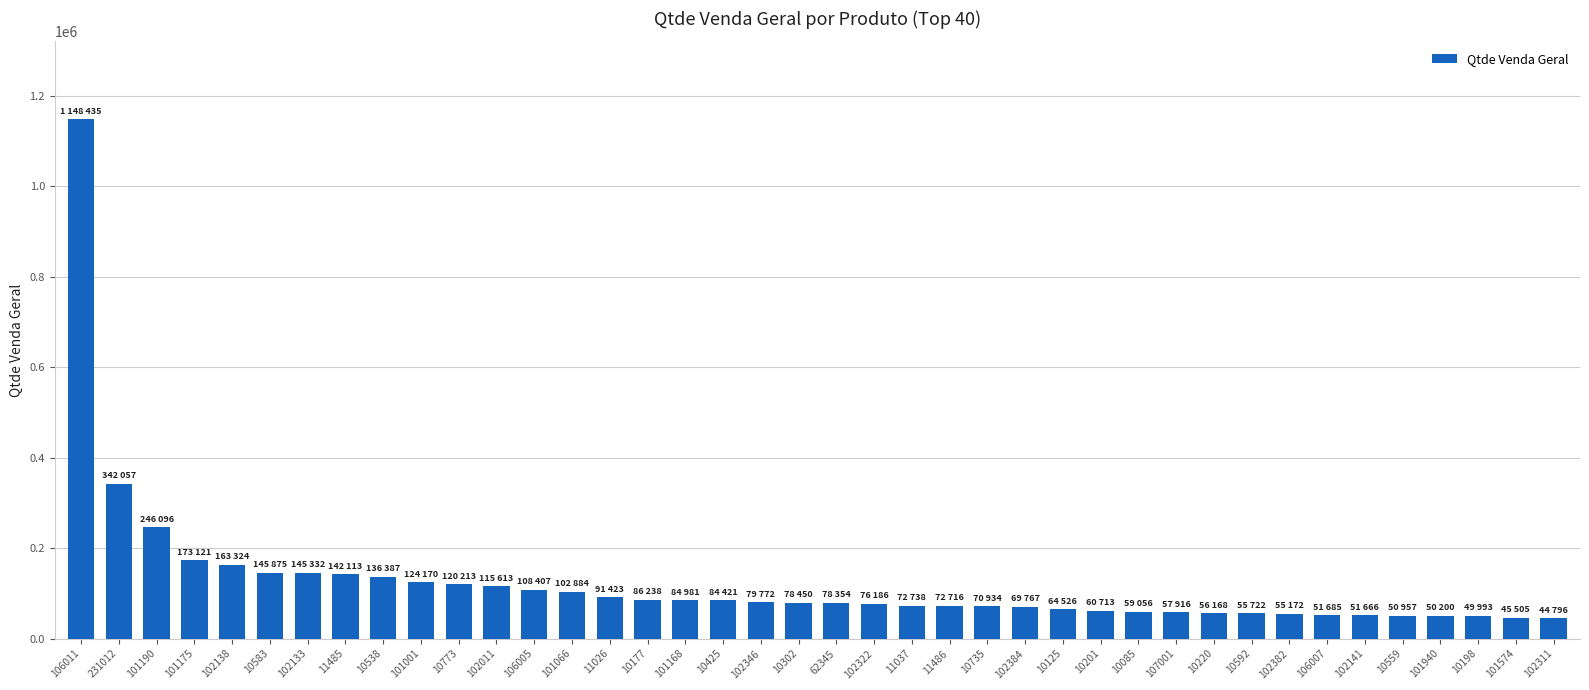

What is the change in value from 10220 to 101940?

-5968